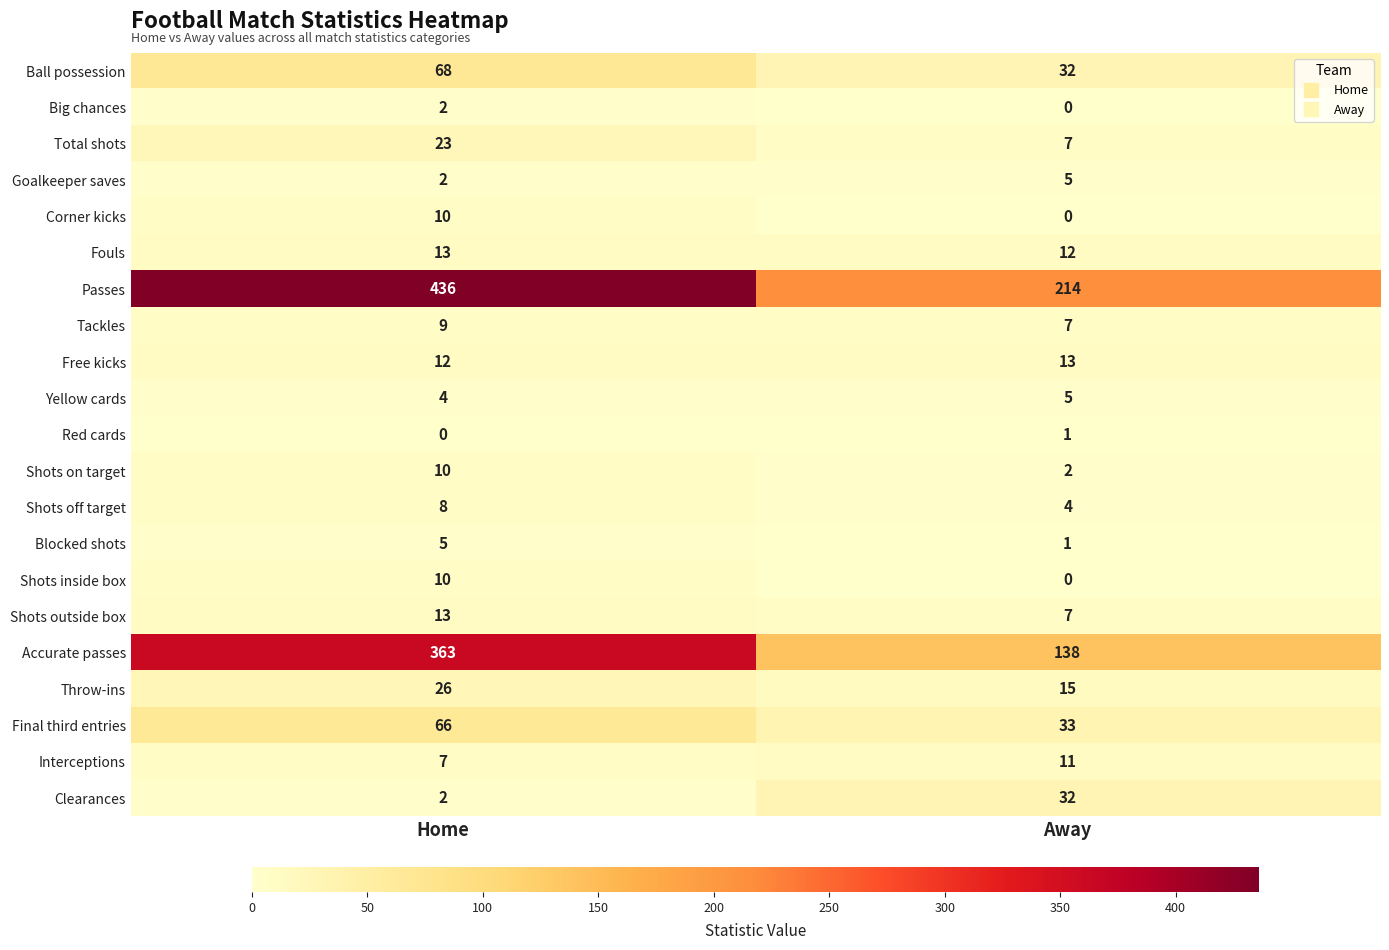

List the labels in order of Clearances value, largest first.

Away, Home